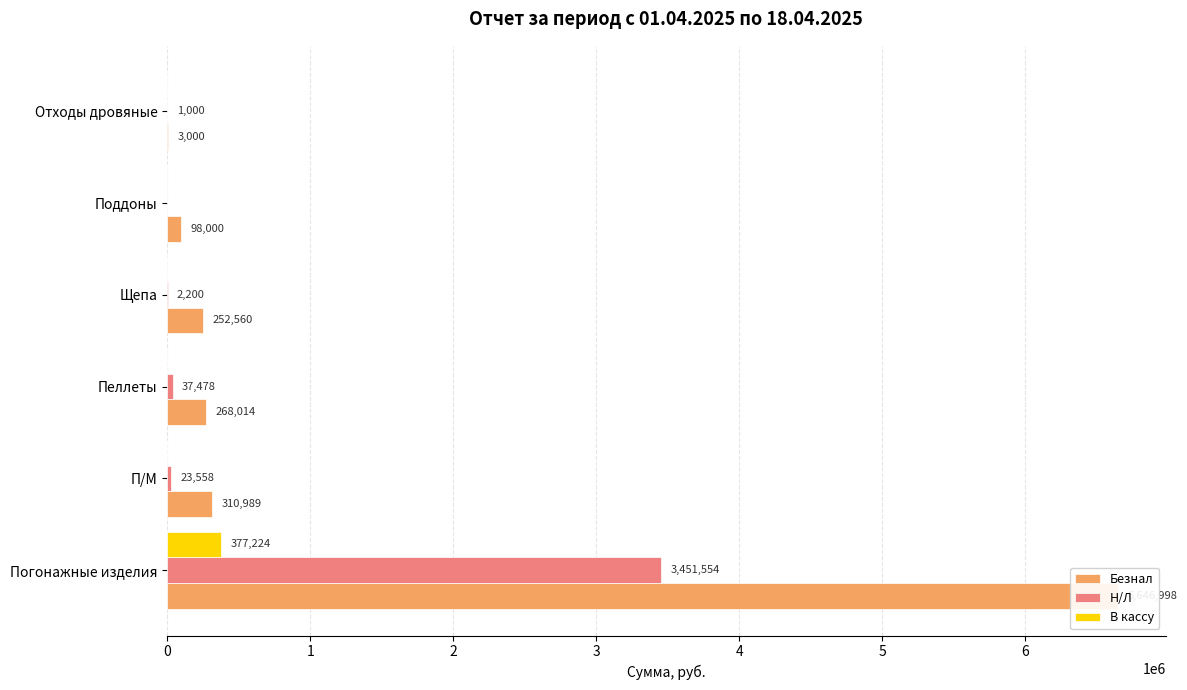

What is the value of the Н/Л bar at the 1st from the left?

3451554.4